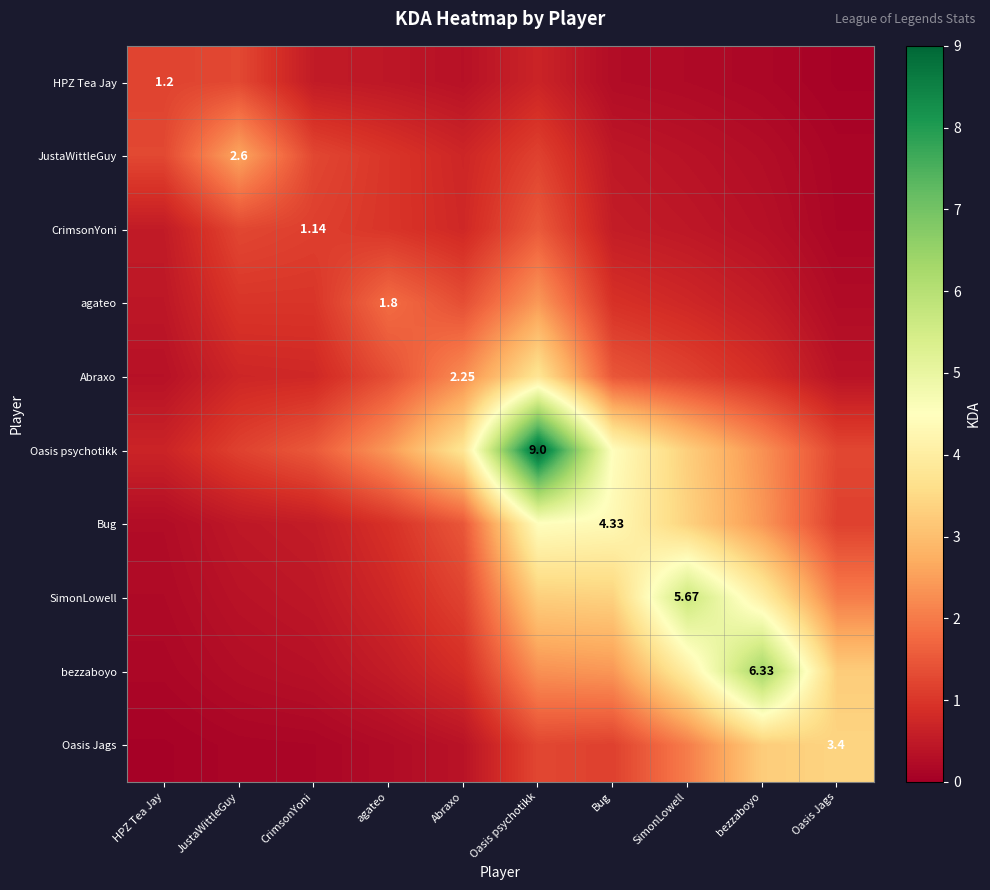

What is the approximate value of JustaWittleGuy at Bug?

0.5